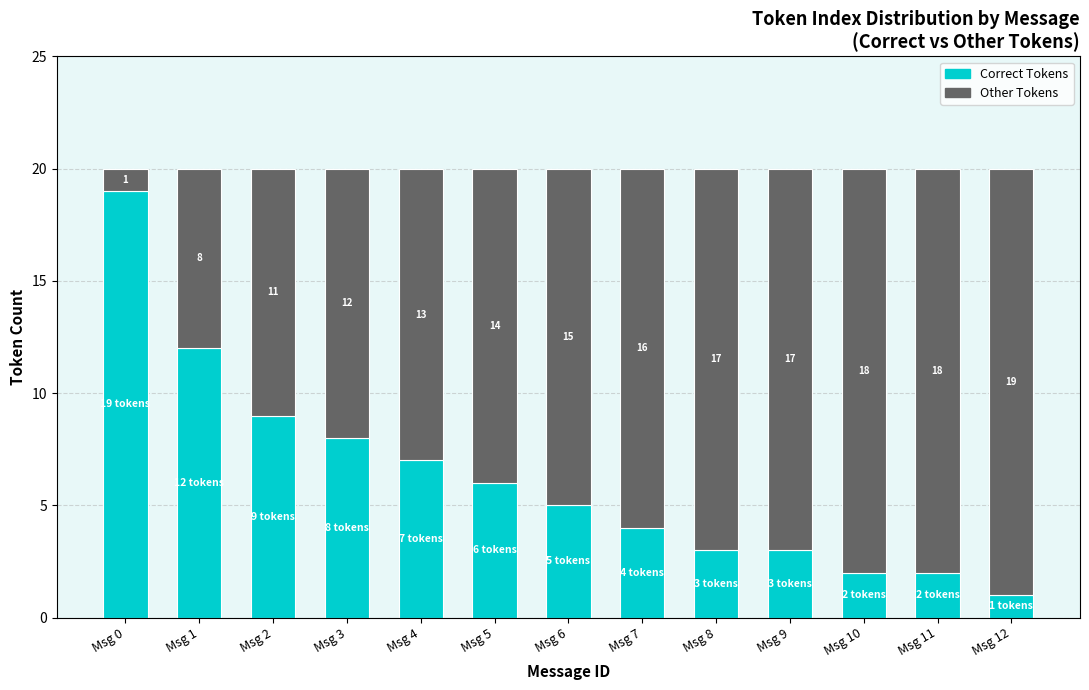

What is the minimum value for Correct Tokens?

1